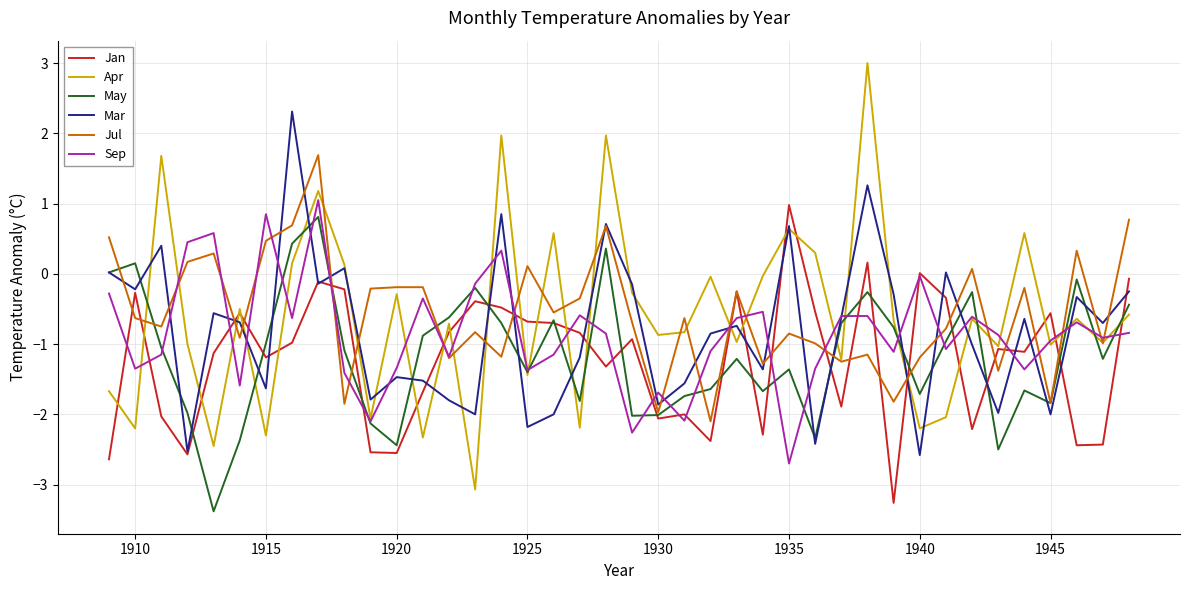

What is the lowest value of the May series?

-3.4